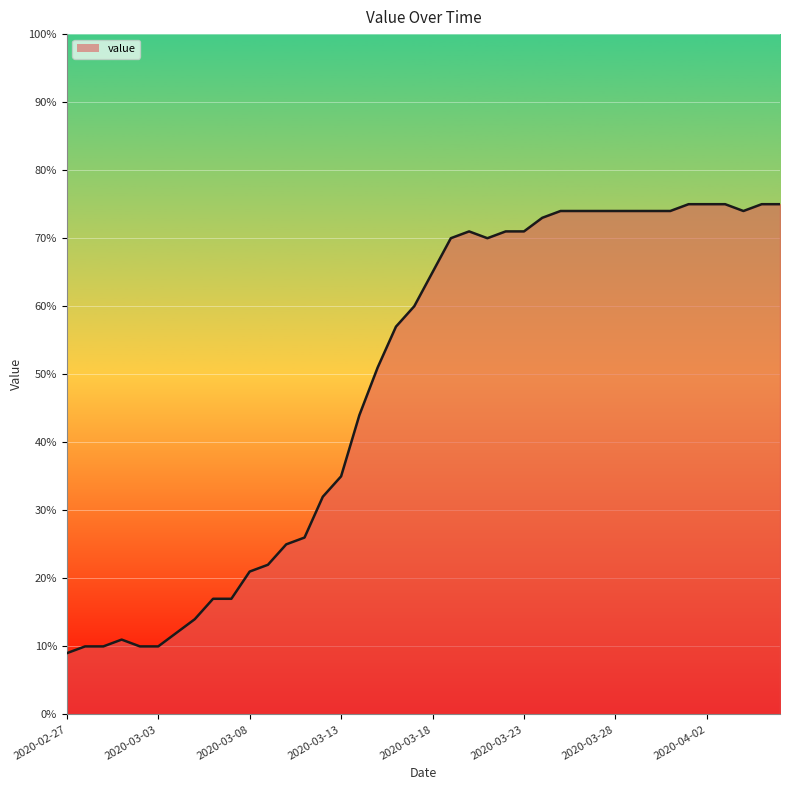

What is the smallest value displayed?

9